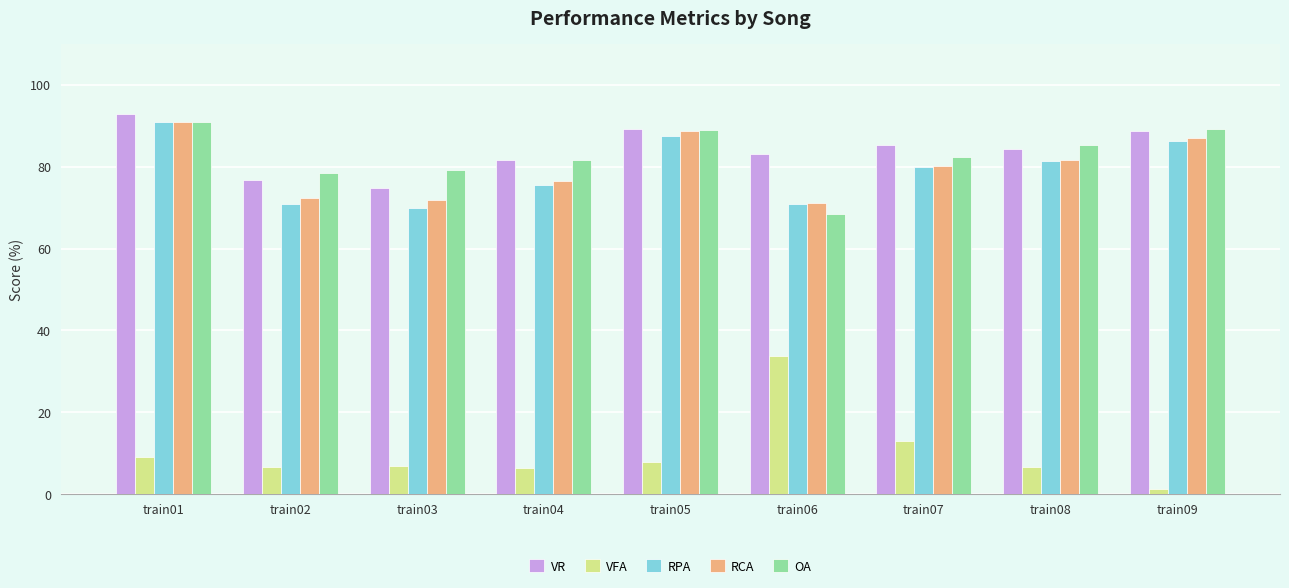

Is it true that VR equals 25.6 at train02?

False